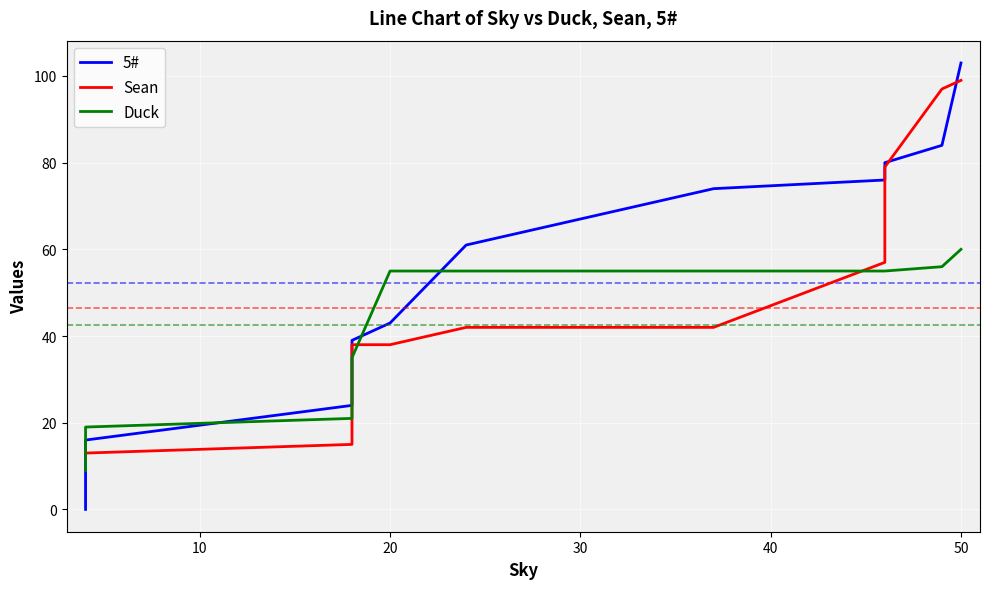

The Duck series shows 19 at 10. True or false?

True